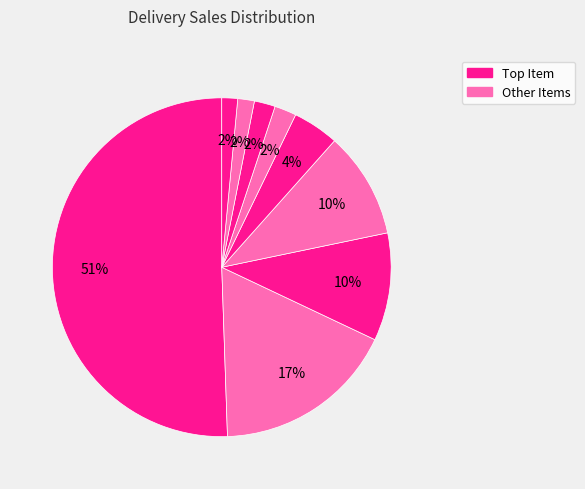

How many segments does this pie chart have?

9